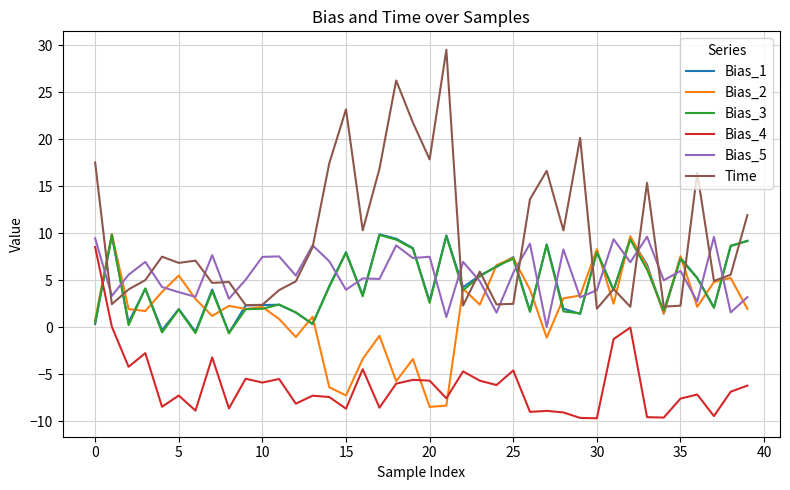

Which series has the largest total across all categories?

Time